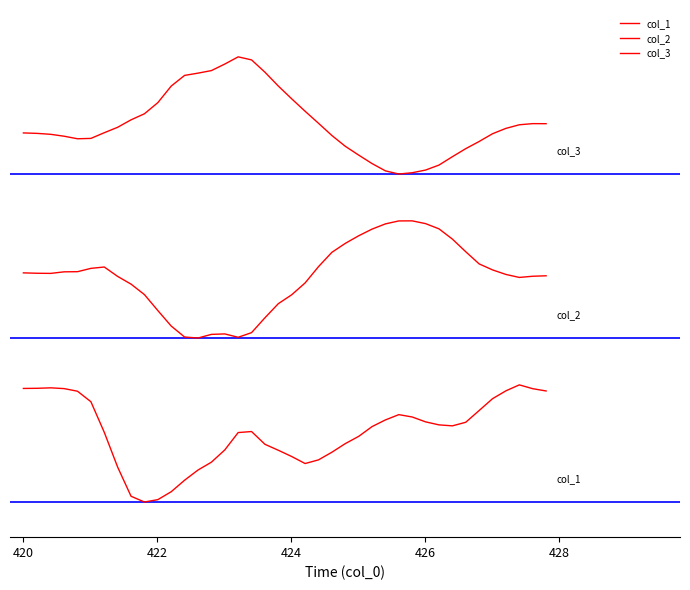

What is the difference between the maximum and second lowest values in the col_1 series?

1.0